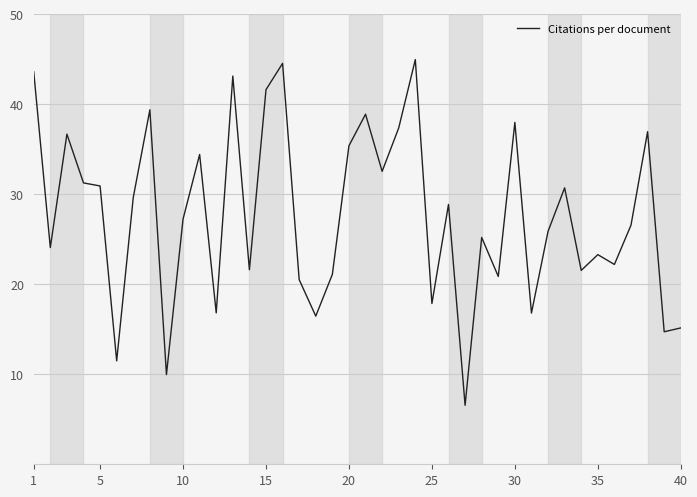

What is the greatest value displayed?

45.0